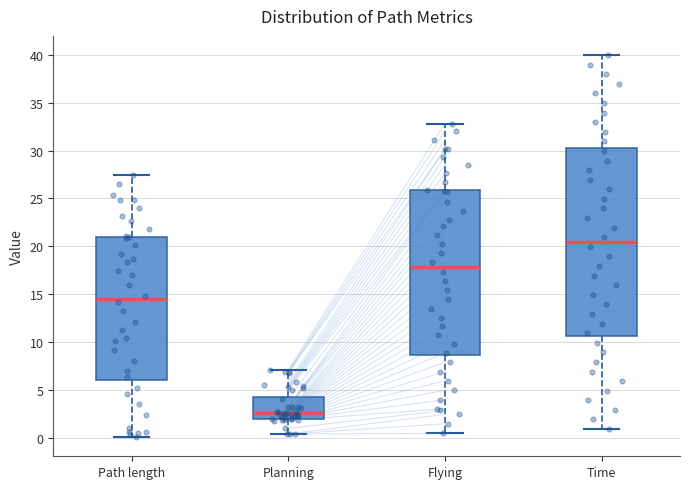

Which box has the highest median line?

Time